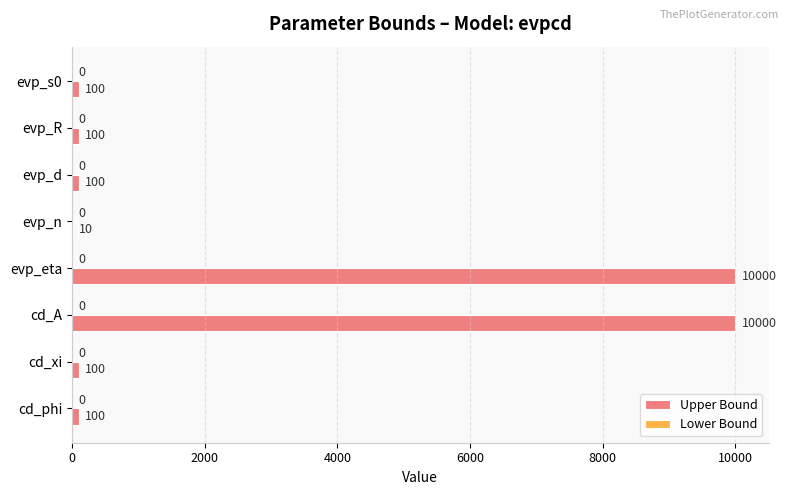

What is the sum of all values?

20510